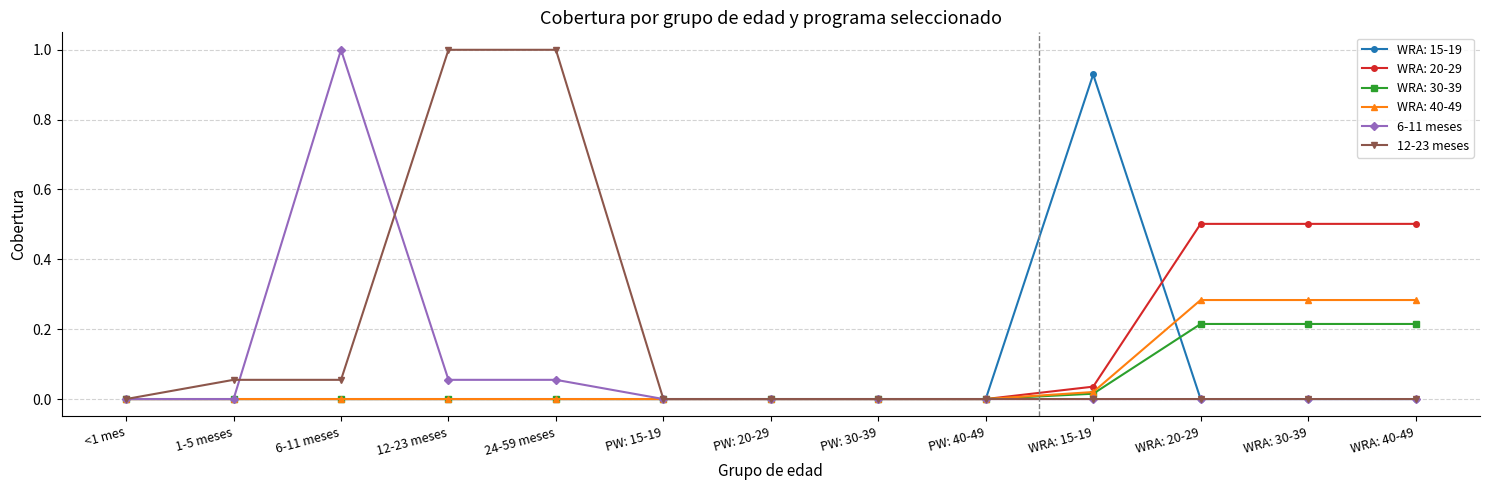

What is the maximum value for 6-11 meses?

1.0